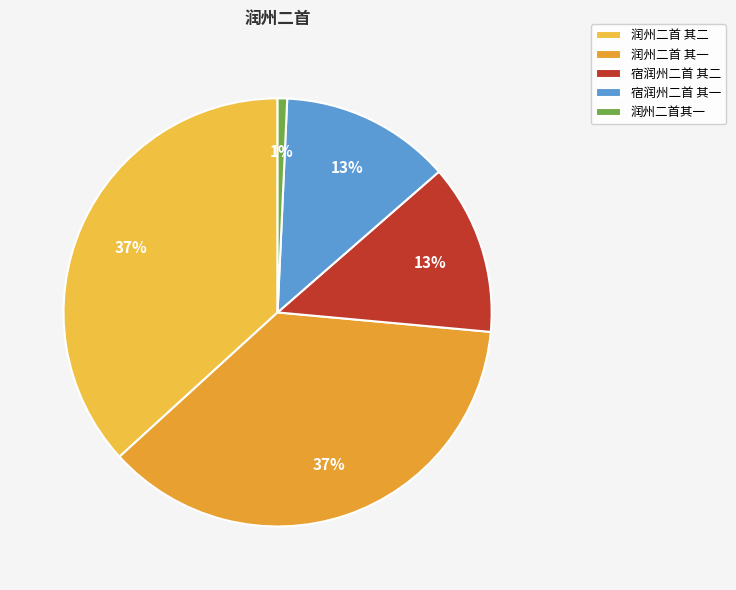

Between 润州二首其一 and 宿润州二首 其一, which is larger?

宿润州二首 其一